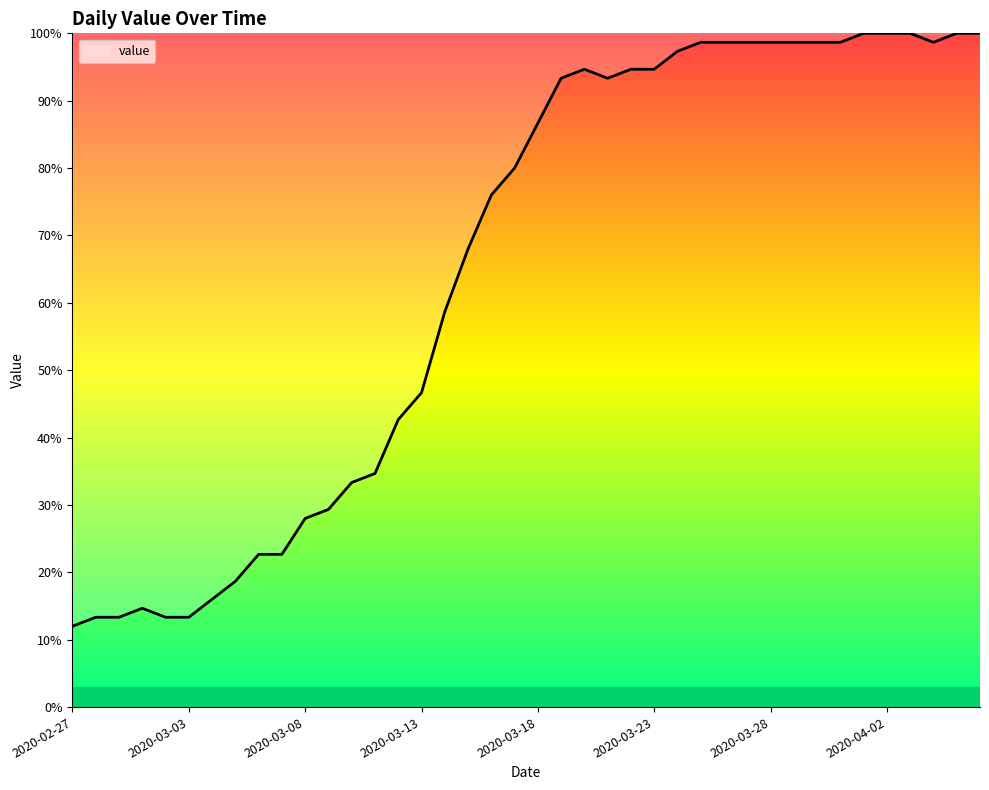

What is the smallest value displayed?

12.0